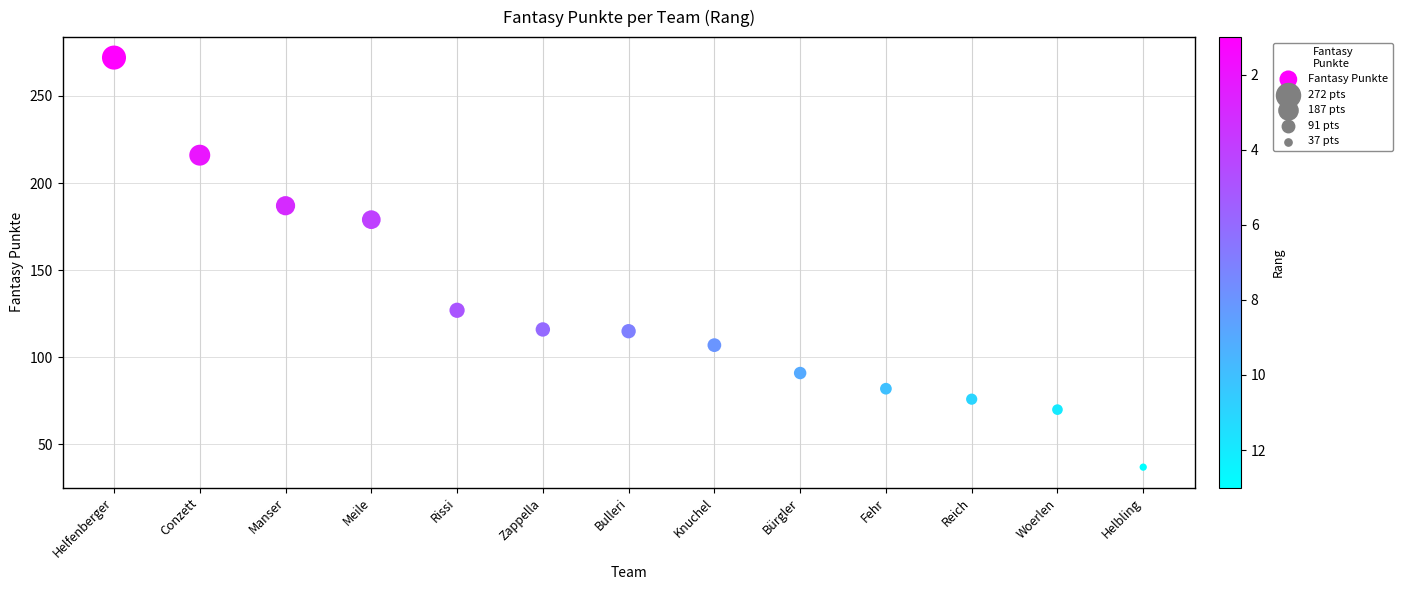

How many data points are displayed?

13